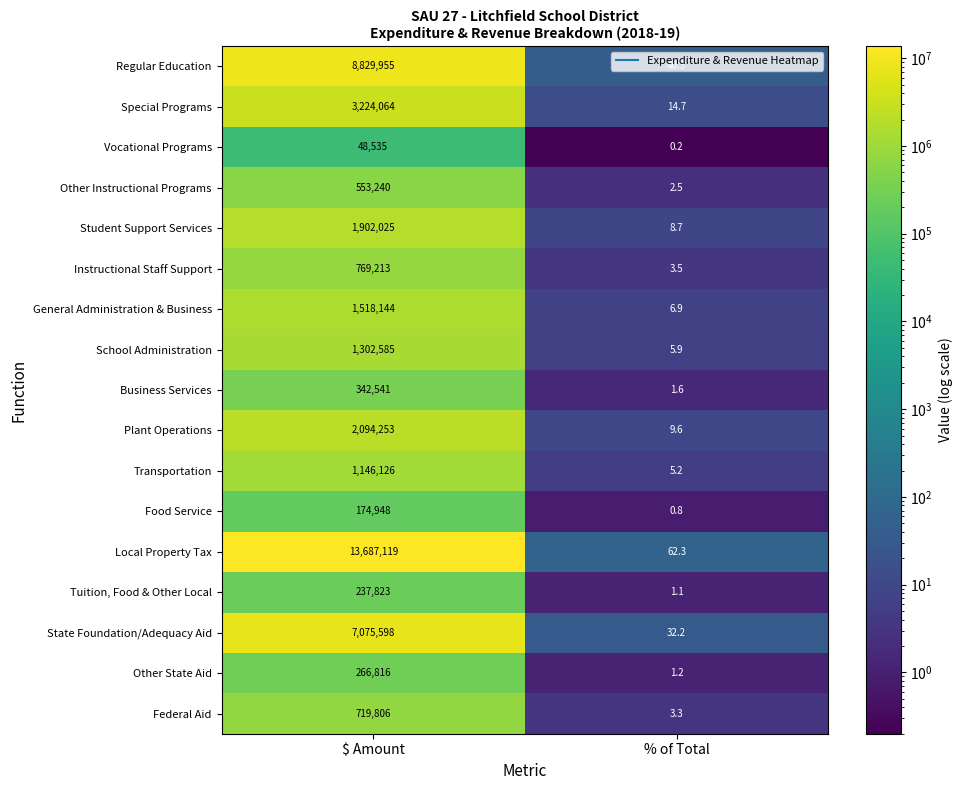

What is the sum of the Transportation values at $ Amount and % of Total?

1146131.2